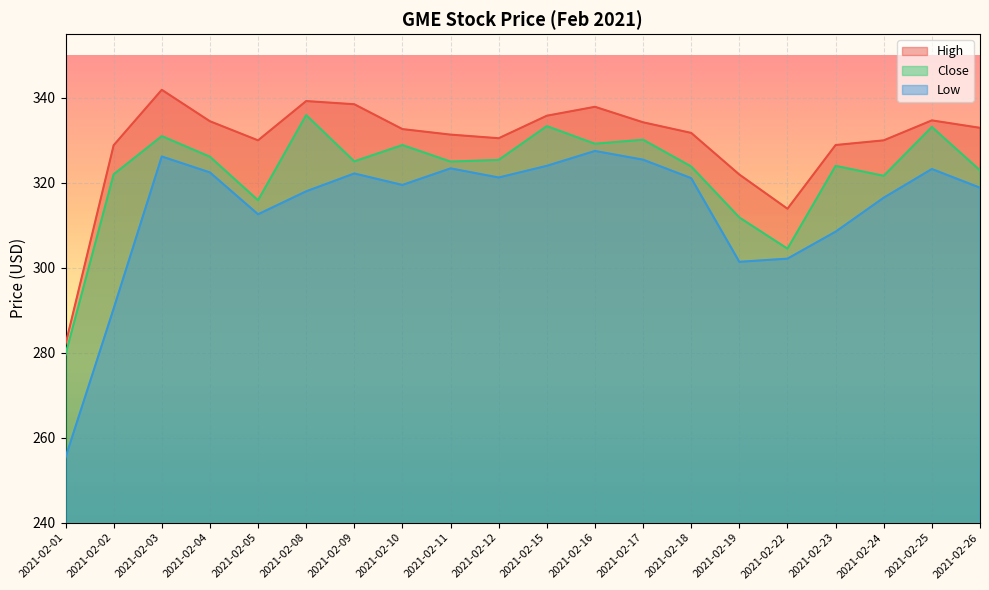

Is it true that Close equals 76.3 at 2021-02-22?

False